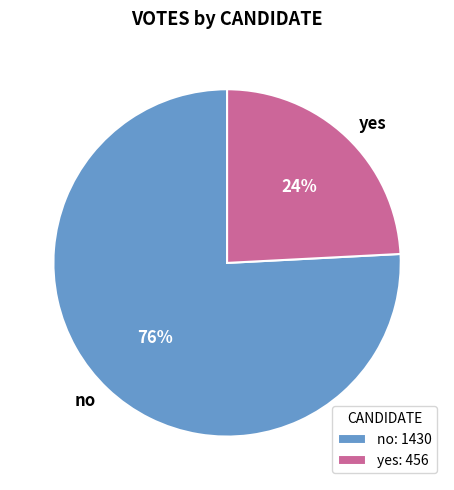

Between no and yes, which is larger?

no